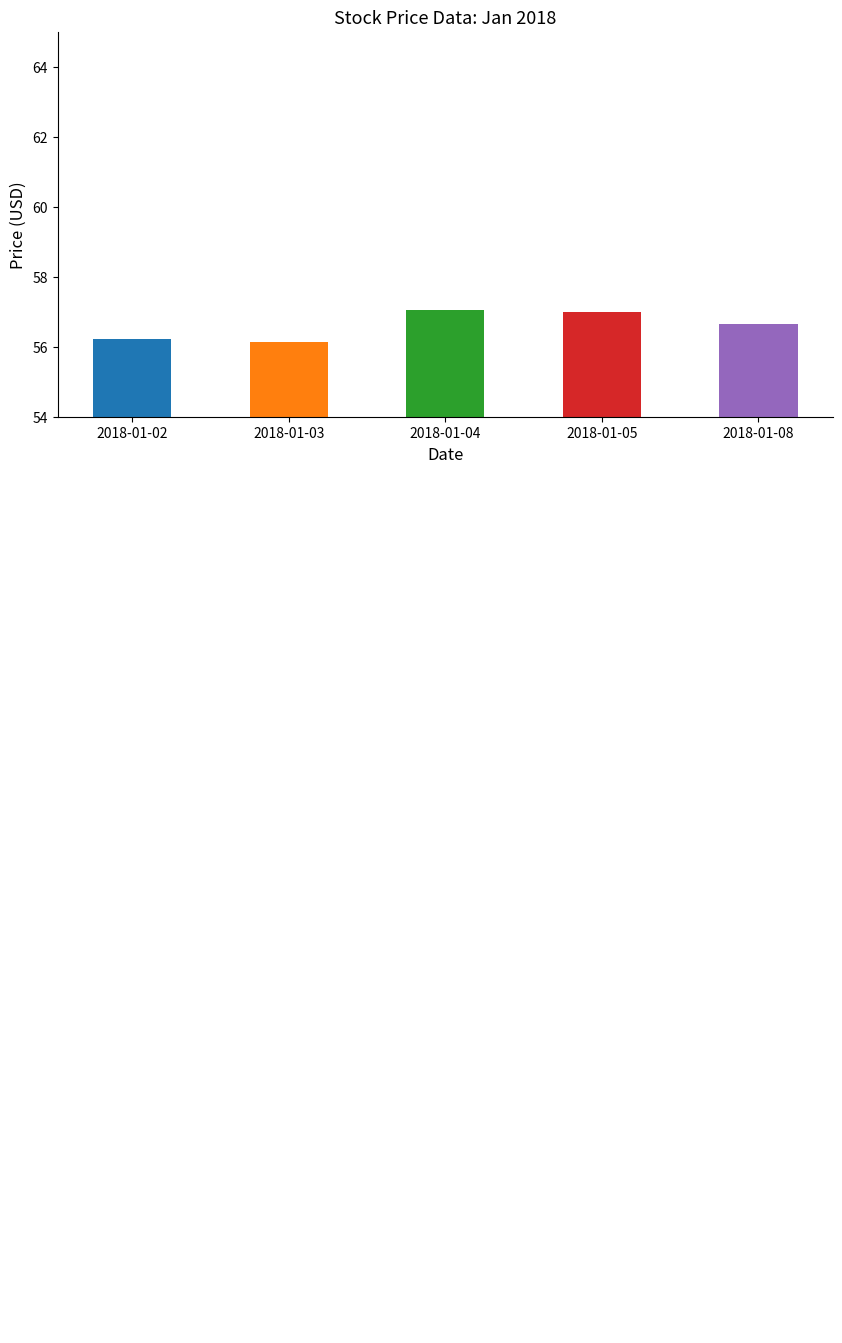

Rank the categories by value from lowest to highest.

2018-01-03, 2018-01-02, 2018-01-08, 2018-01-05, 2018-01-04